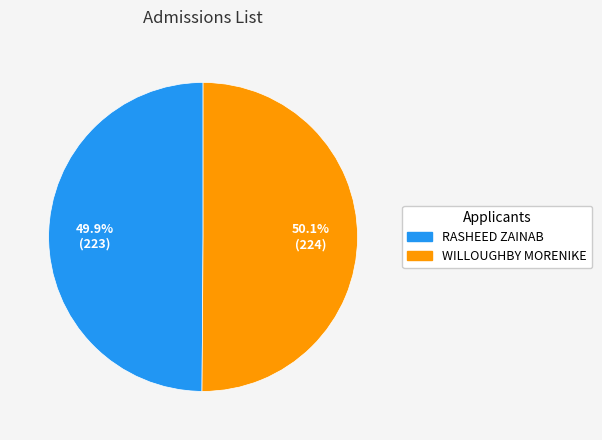

What percentage is NOT represented by WILLOUGHBY MORENIKE?

49.9%